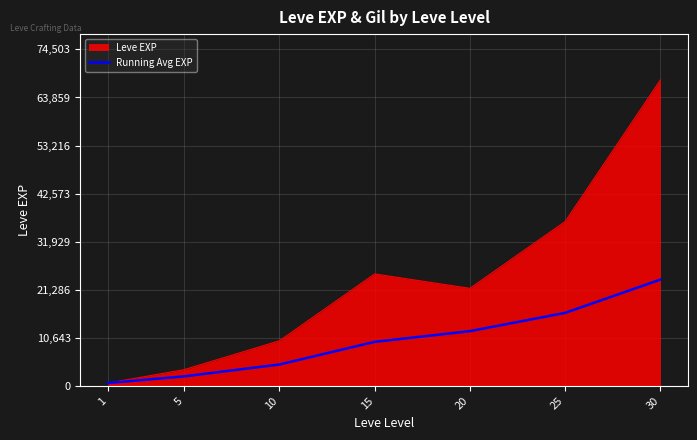

What is the smallest value displayed?

630.0